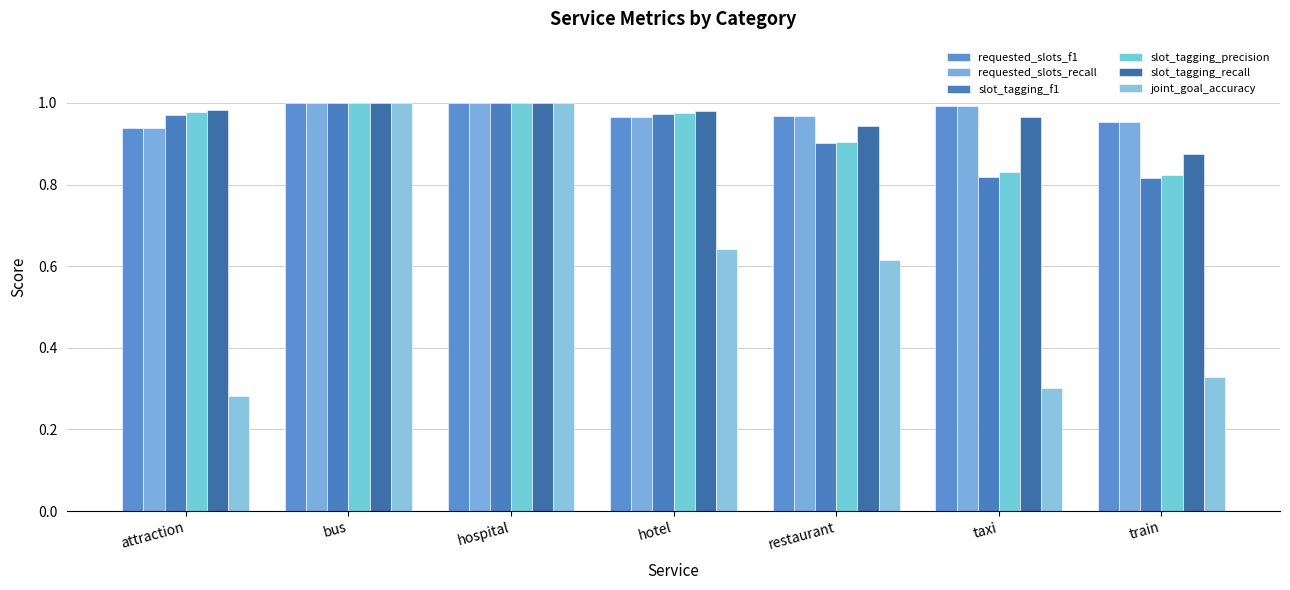

Does the chart contain any negative values?

No